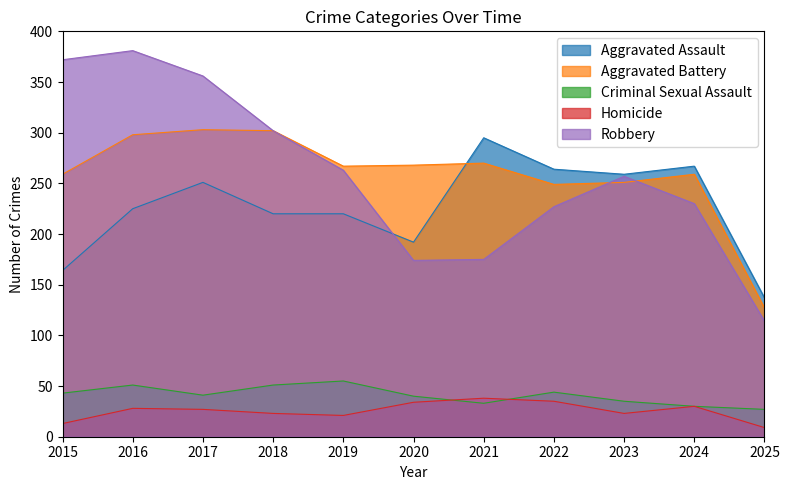

How many data points in Criminal Sexual Assault are above 41?

5